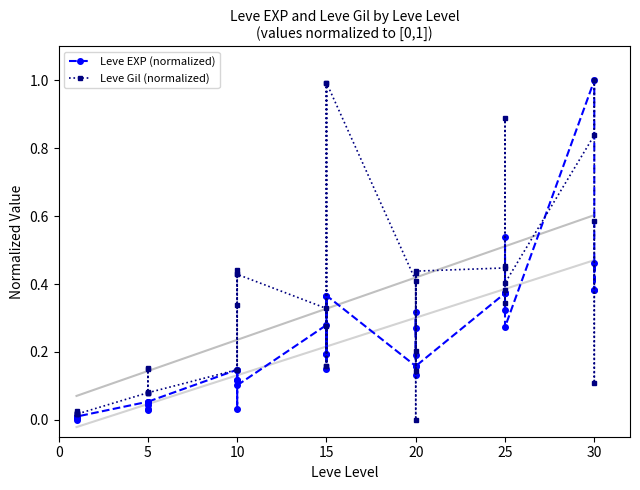

Which series ends up on top after the final intersection of Leve EXP (normalized) and Leve Gil (normalized)?

Leve Gil (normalized)